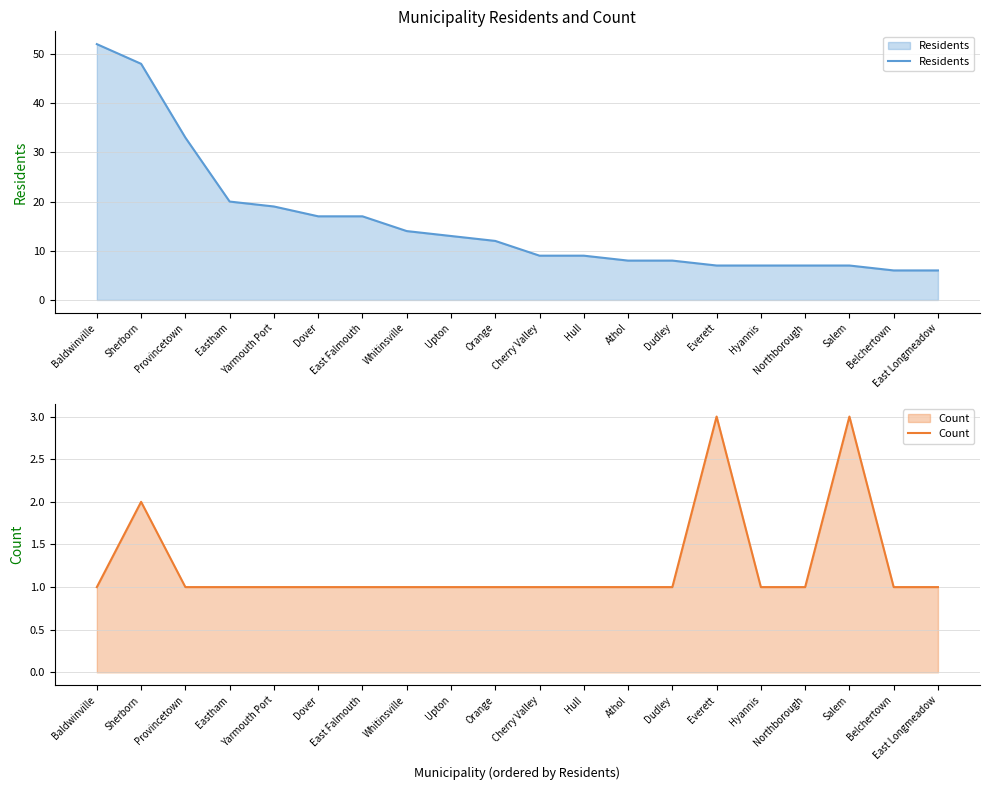

What is the value of the Residents point at the 6th from the left?

17